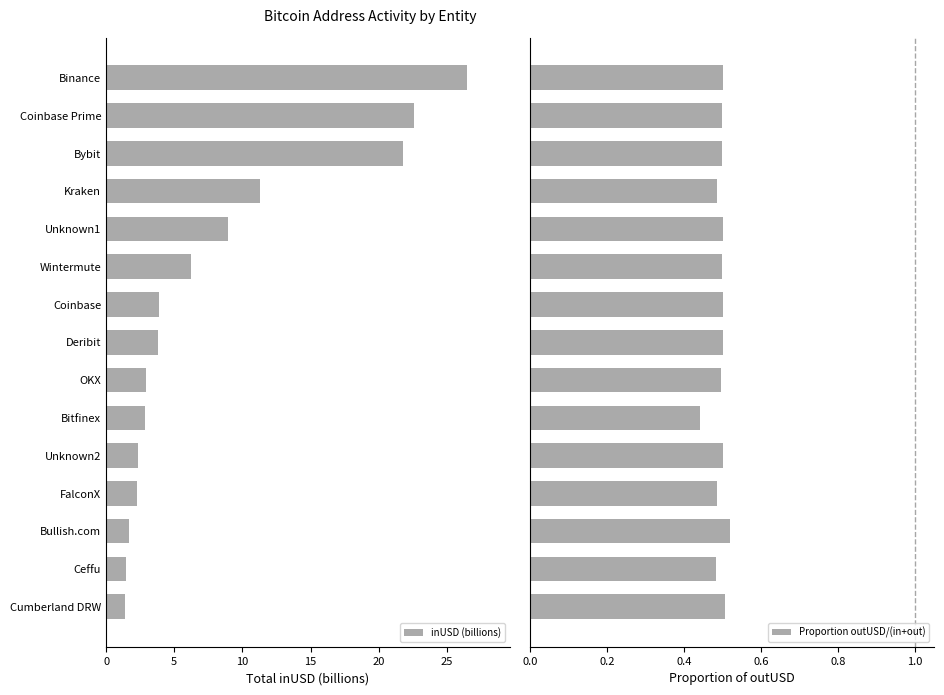

What is the difference between the inUSD (billions) values at Bitfinex and Wintermute?

3.4